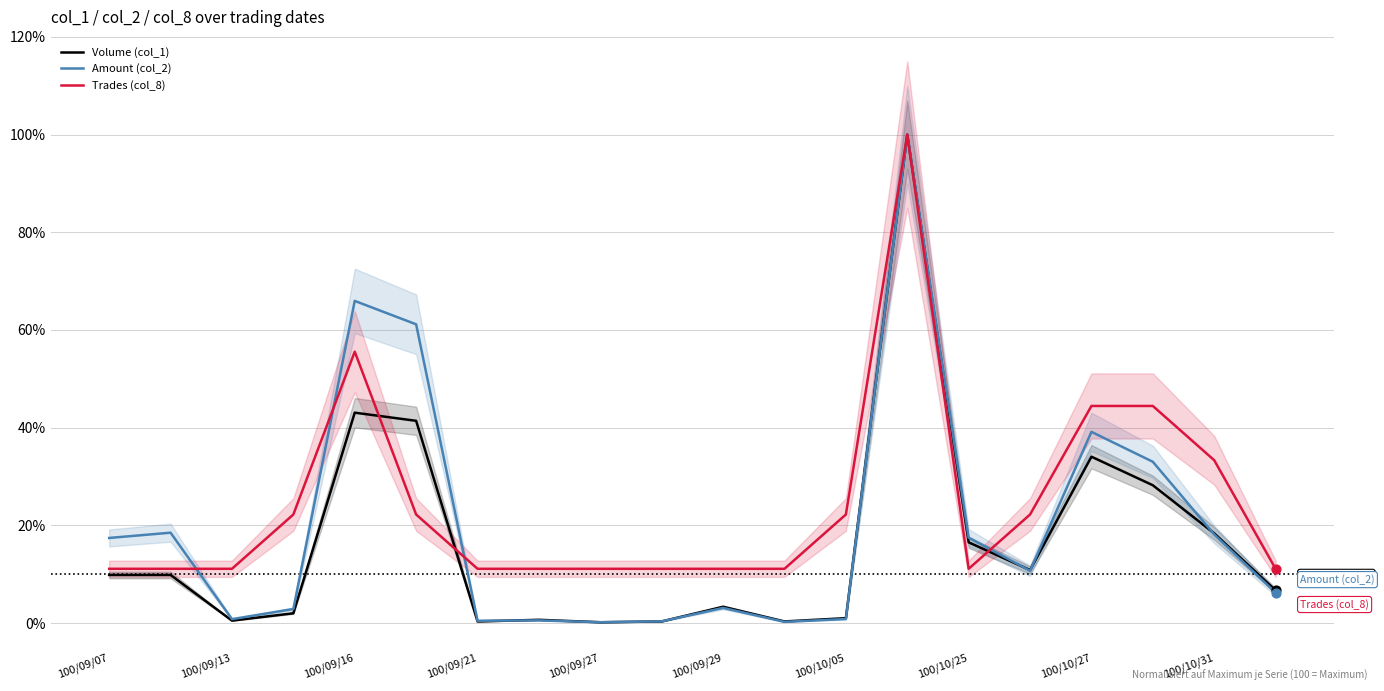

Which series has the largest total across all categories?

Trades (col_8)